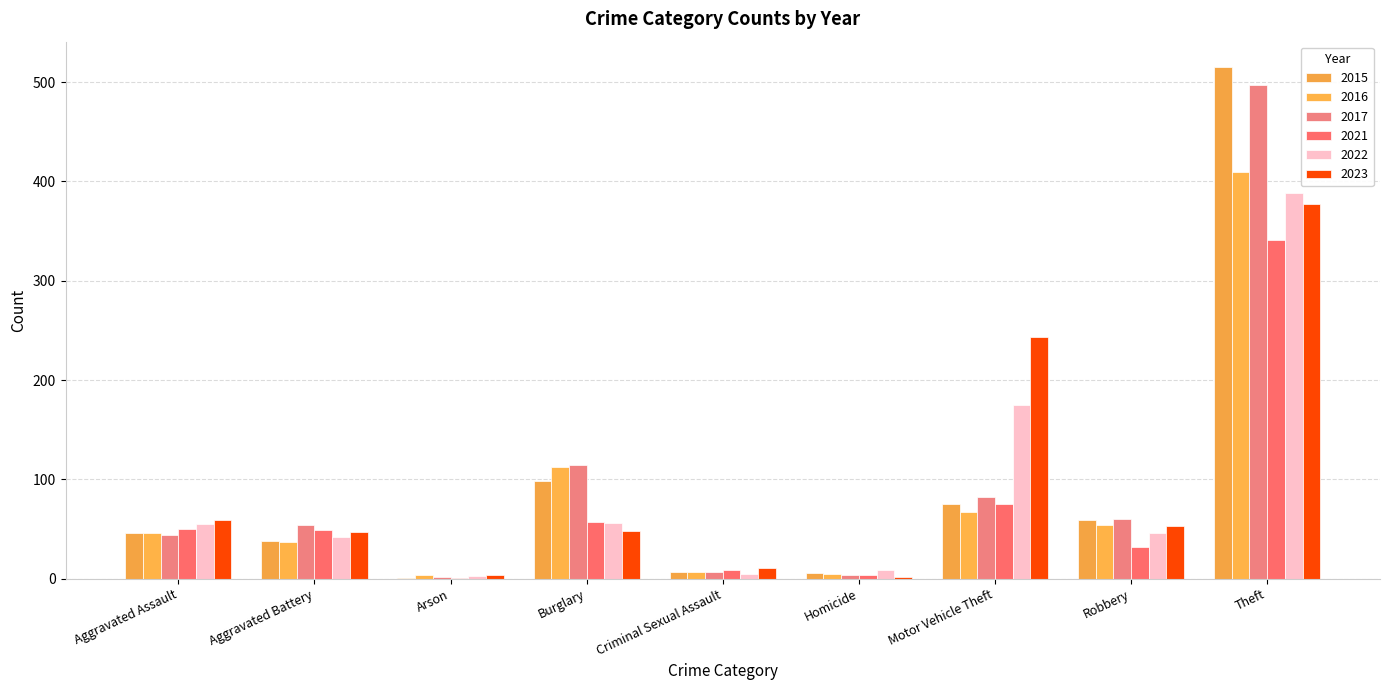

Rank the series at Robbery from lowest to highest value.

2021, 2022, 2023, 2016, 2015, 2017